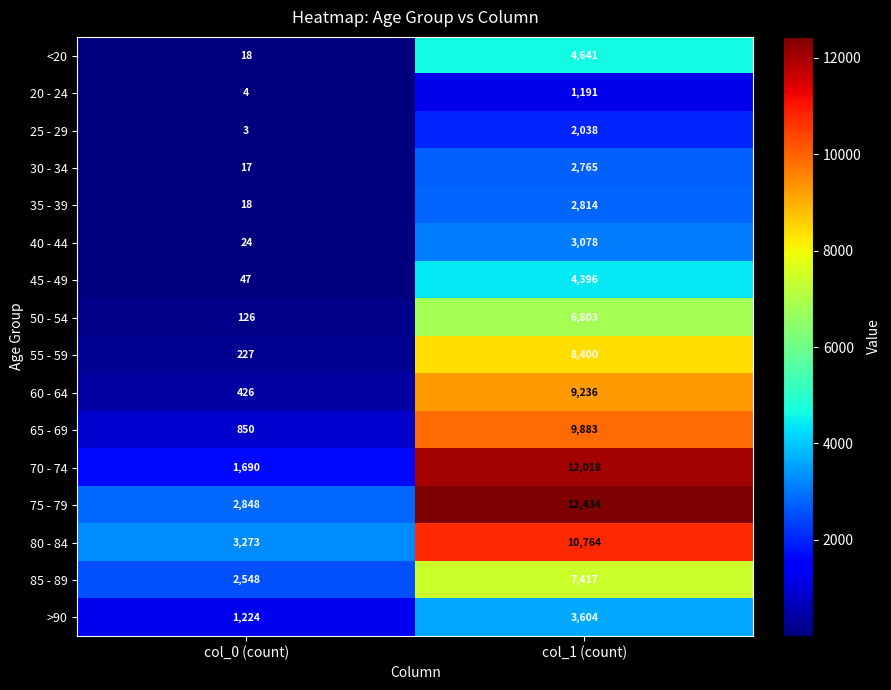

What is the sum of all 20 - 24 values?

1195